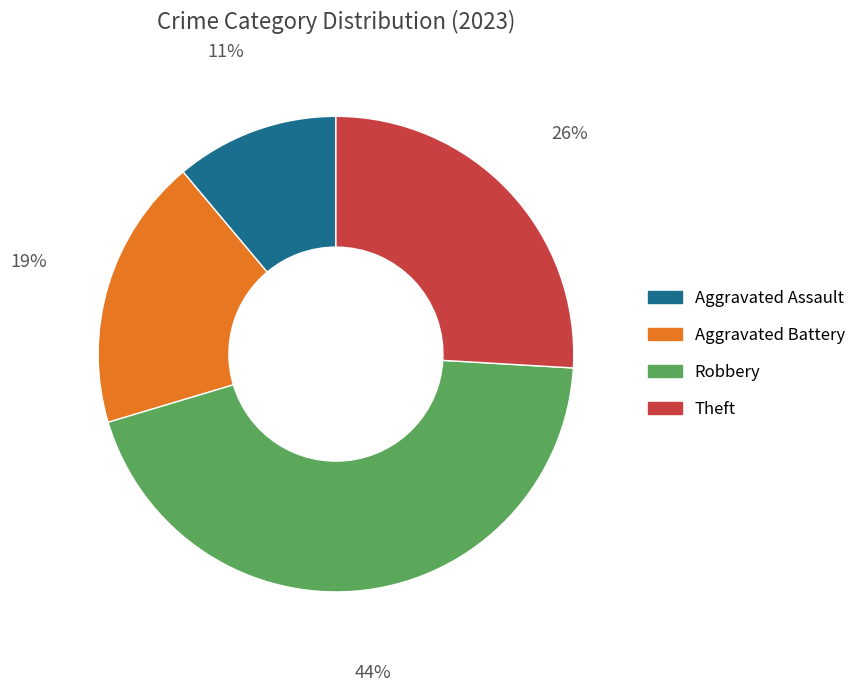

Rank the categories by value from lowest to highest.

Aggravated Assault, Aggravated Battery, Theft, Robbery